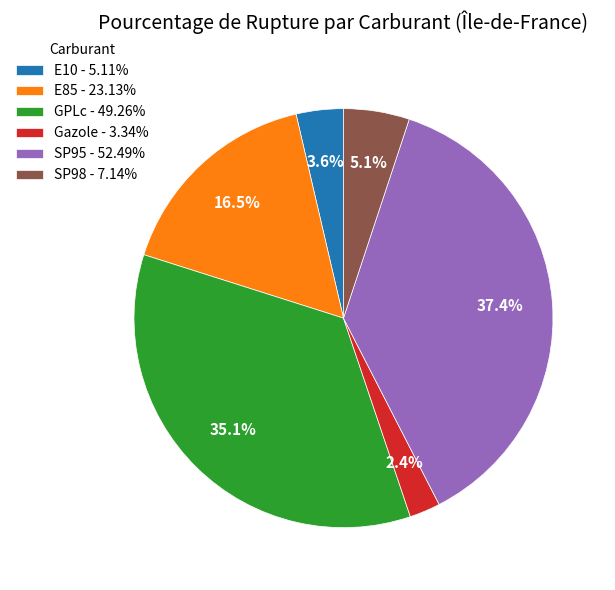

Is there any slice that represents more than half of the pie?

No